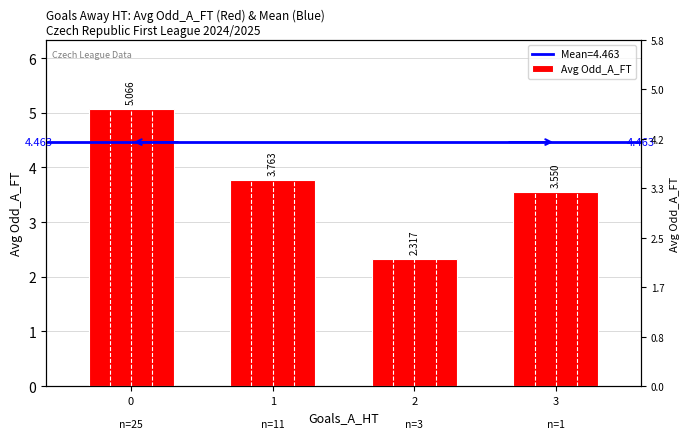

How many data points are less than 3?

1